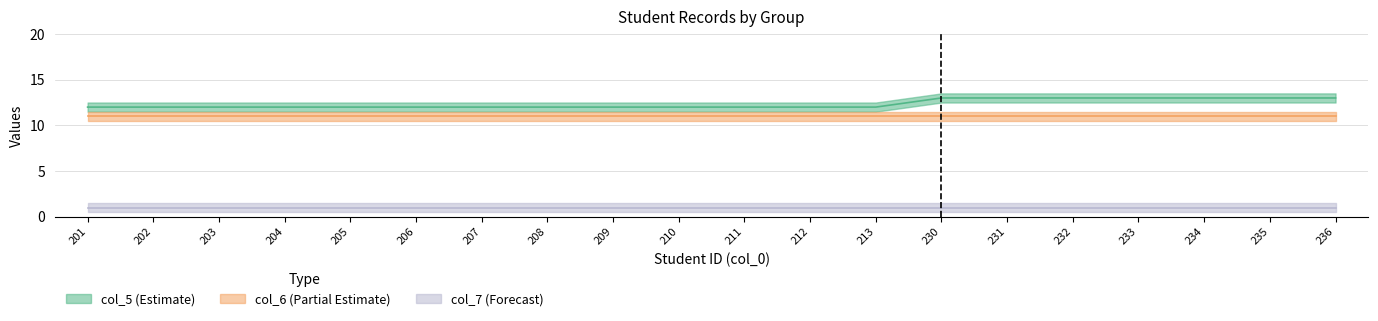

Reading left to right, extract all data points from this chart.

col_5: 201=12	202=12	203=12	204=12	205=12	206=12	207=12	208=12	209=12	210=12	211=12	212=12	213=12	230=13	231=13	232=13	233=13	234=13	235=13	236=13
col_6: 201=11	202=11	203=11	204=11	205=11	206=11	207=11	208=11	209=11	210=11	211=11	212=11	213=11	230=11	231=11	232=11	233=11	234=11	235=11	236=11
col_7: 201=1	202=1	203=1	204=1	205=1	206=1	207=1	208=1	209=1	210=1	211=1	212=1	213=1	230=1	231=1	232=1	233=1	234=1	235=1	236=1